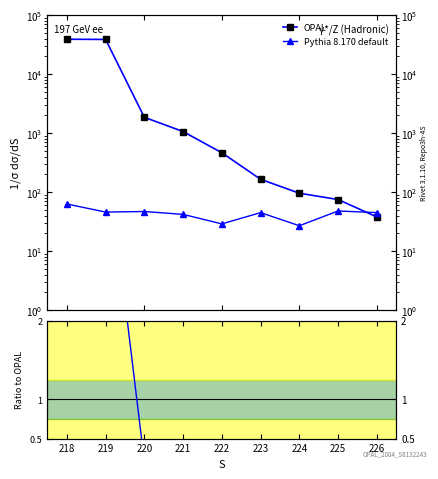

Is it true that OPAL equals 61344.5 at 218?

False